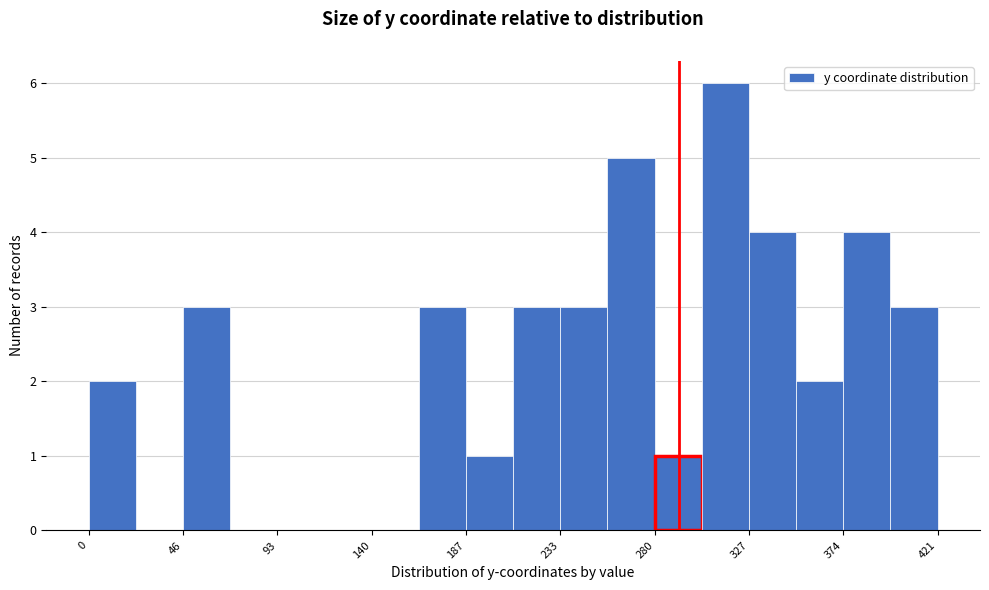

Reading left to right, list every bar in this chart as the range it spans on the x-axis followed by its height. Neither the bar edges nor the heights are printed on the chart, so give them approximately, as read against the axes.

0 to 25: 2
25 to 45: 0
45 to 70: 3
70 to 95: 0
95 to 115: 0
115 to 140: 0
140 to 165: 0
165 to 185: 3
185 to 210: 1
210 to 235: 3
235 to 255: 3
255 to 280: 5
280 to 305: 1
305 to 330: 6
330 to 350: 4
350 to 375: 2
375 to 400: 4
400 to 420: 3